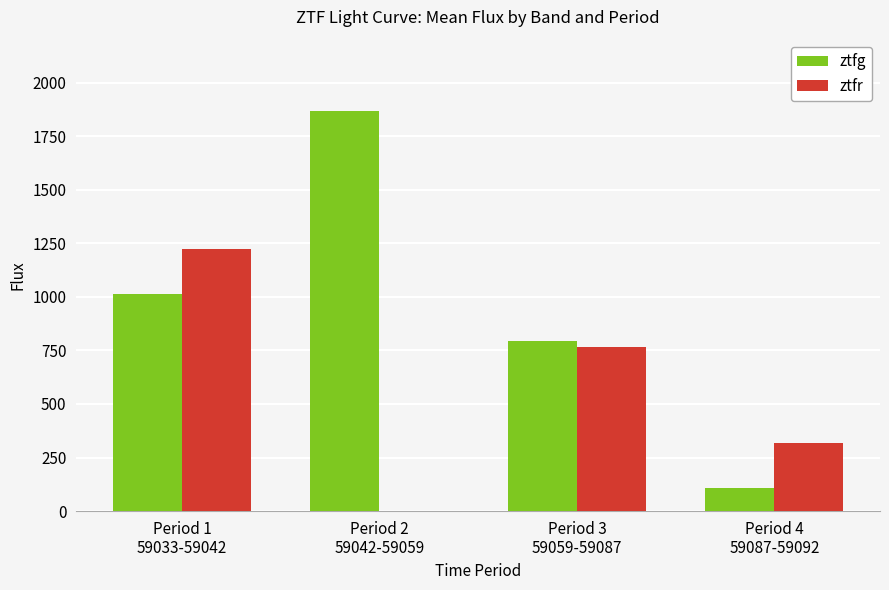

Where does the ztfg series first go above 1010?

Period 1
59033-59042